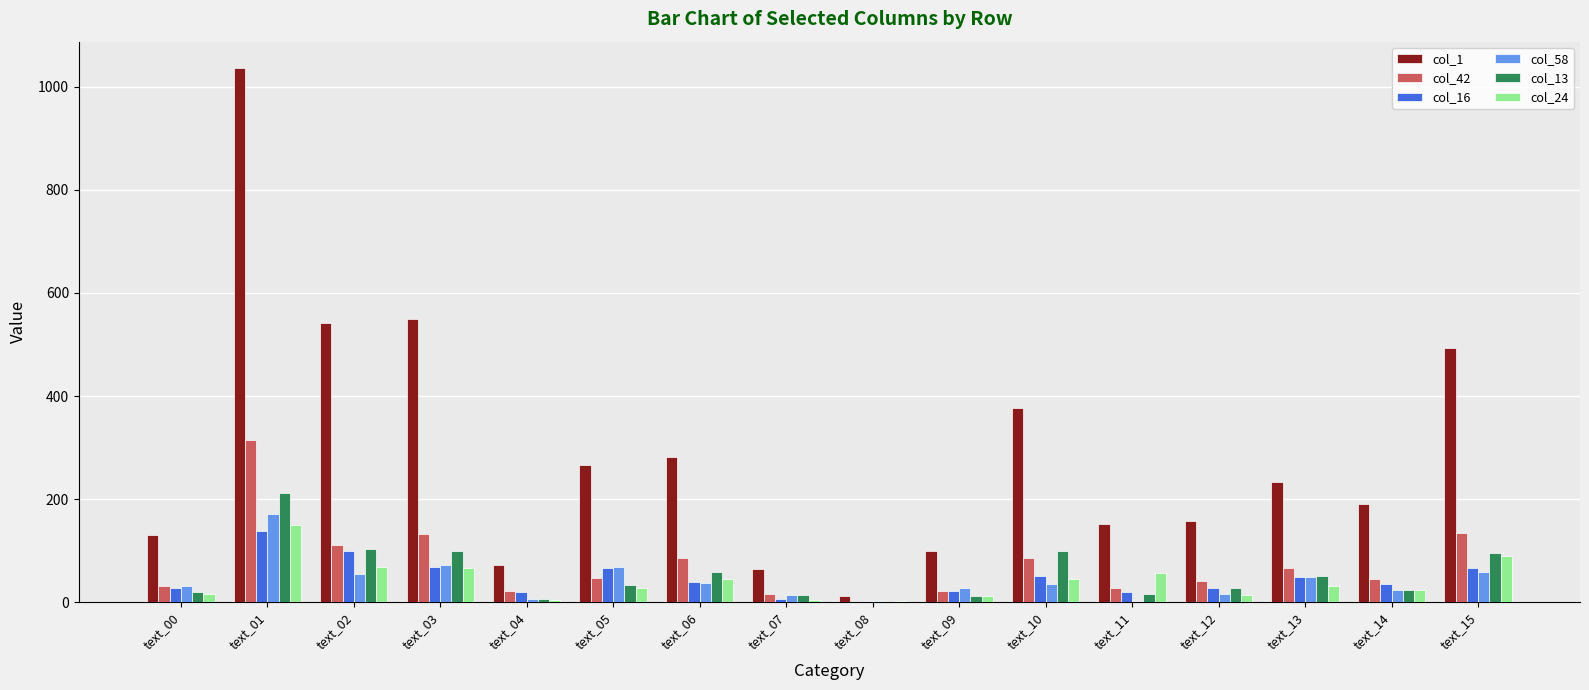

The value of col_42 at text_02 is 42. True or false?

False